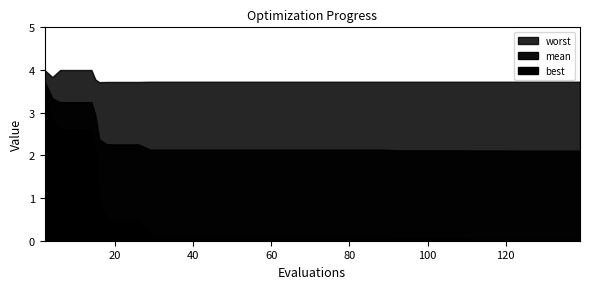

What is the sum of all mean values?

92.6